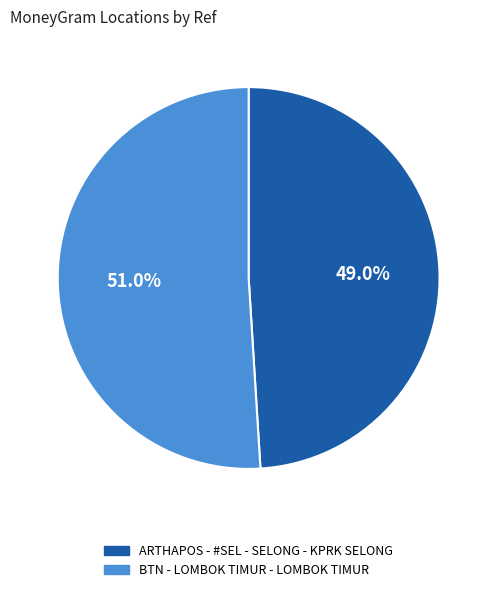

The ARTHAPOS - #SEL - SELONG - KPRK SELONG slice represents 54% of the pie. True or false?

False